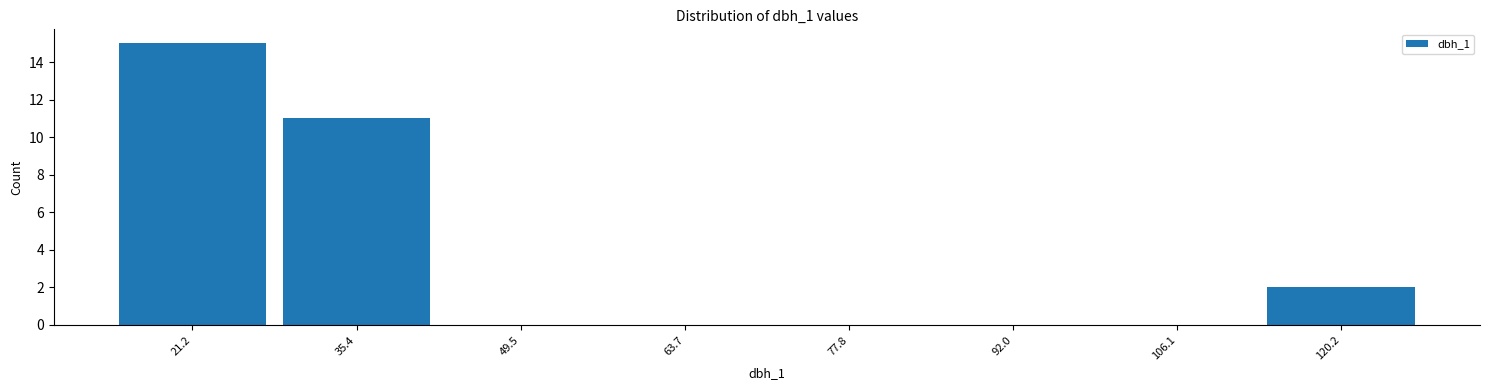

Over which range of the x-axis is the bar tallest?

14 to 28